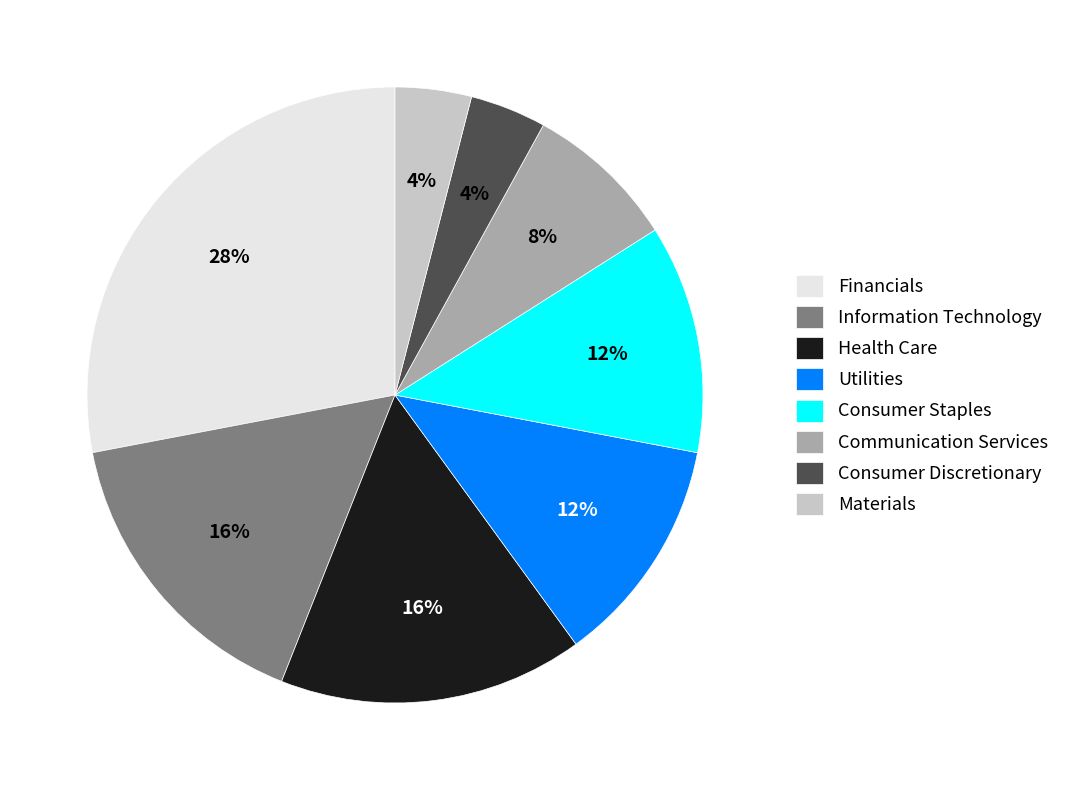

To the nearest percent, what percentage of the pie is Consumer Discretionary?

4%